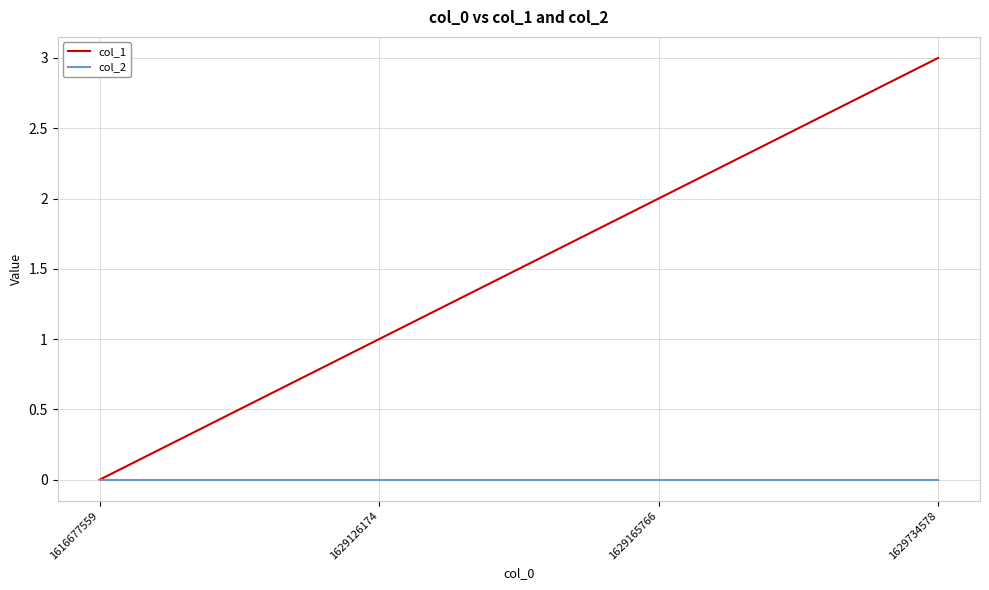

Count the col_1 values in the range 1 to 3.

3